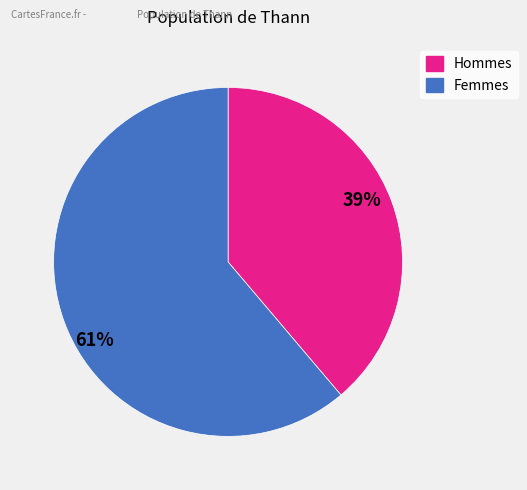

Which slice is the largest?

61%